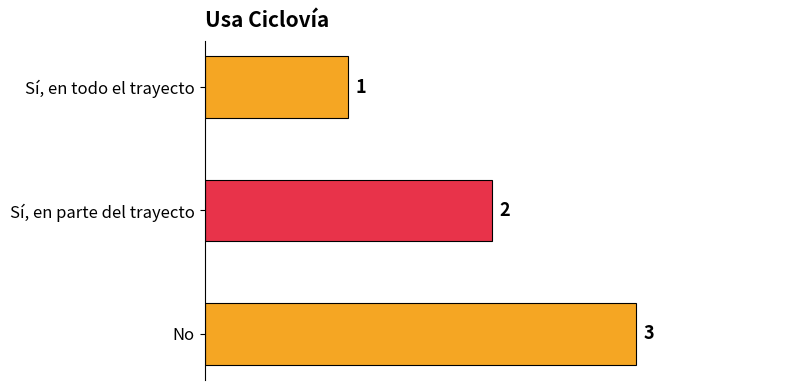

True or false: the data shows 3 at No.

True